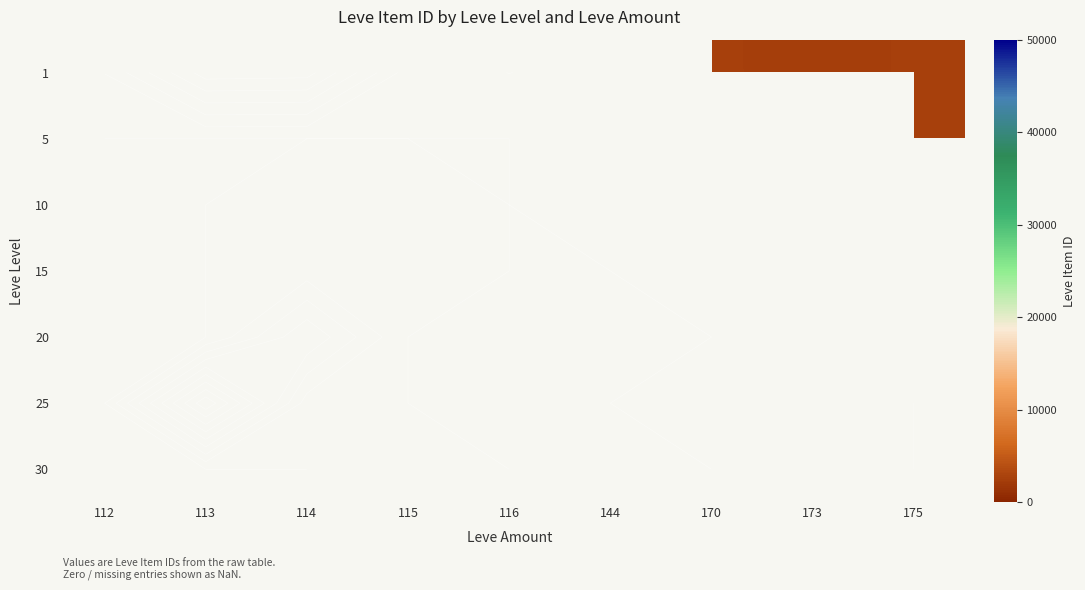

Rank the series at 114 from highest to lowest value.

20, 25, 30, 15, 1, 5, 10